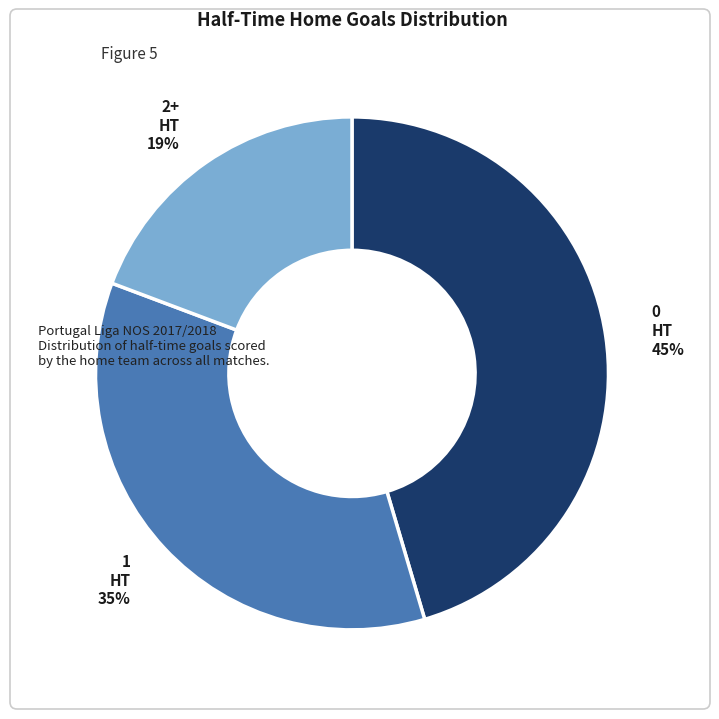

To the nearest percent, what is the difference between the largest and smallest slice percentages?

26%